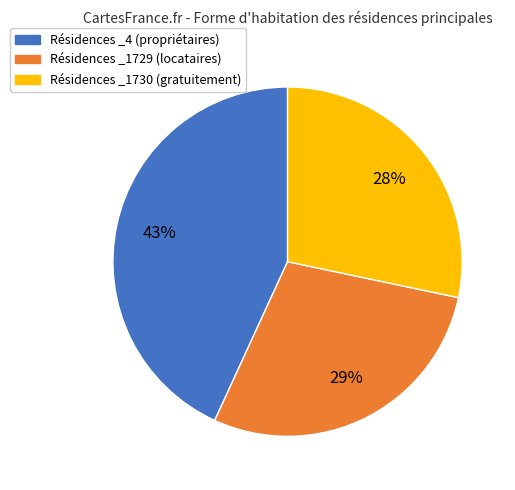

To the nearest percent, what is the average slice percentage?

33%